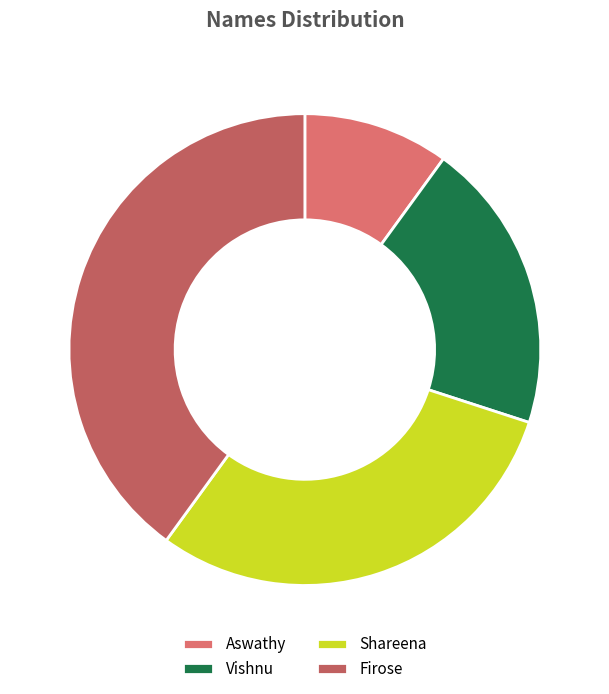

To the nearest percent, what portion does Aswathy represent?

10%